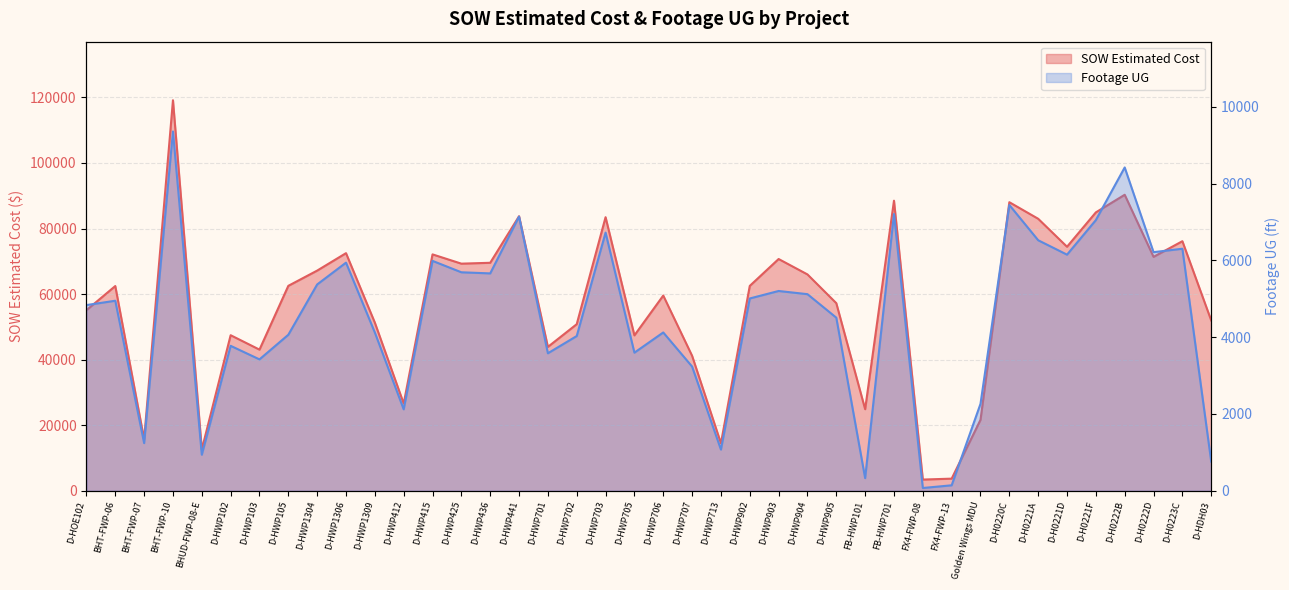

Is the value of SOW Estimated Cost at D-HWP903 greater than the value of Footage UG at D-H0221F?

Yes